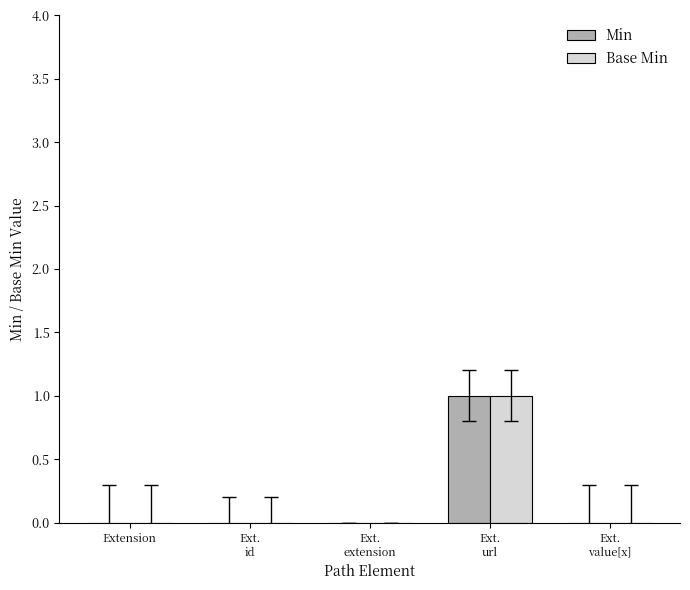

The Min series shows 0 at Extension. True or false?

True